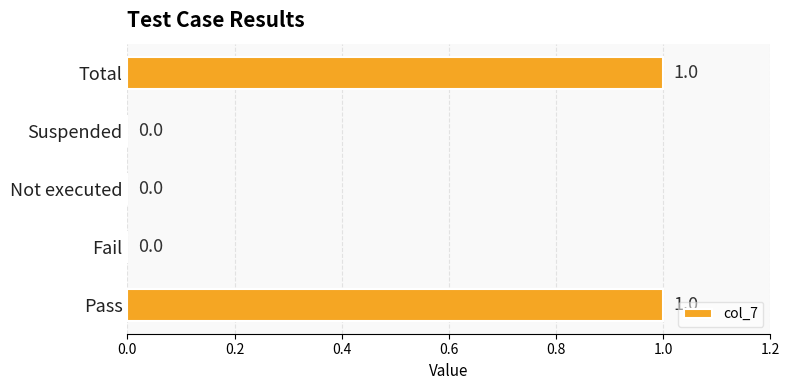

Reading bottom to top, transcribe all the data shown in this chart.

Pass=1	Fail=0	Not executed=0	Suspended=0	Total=1